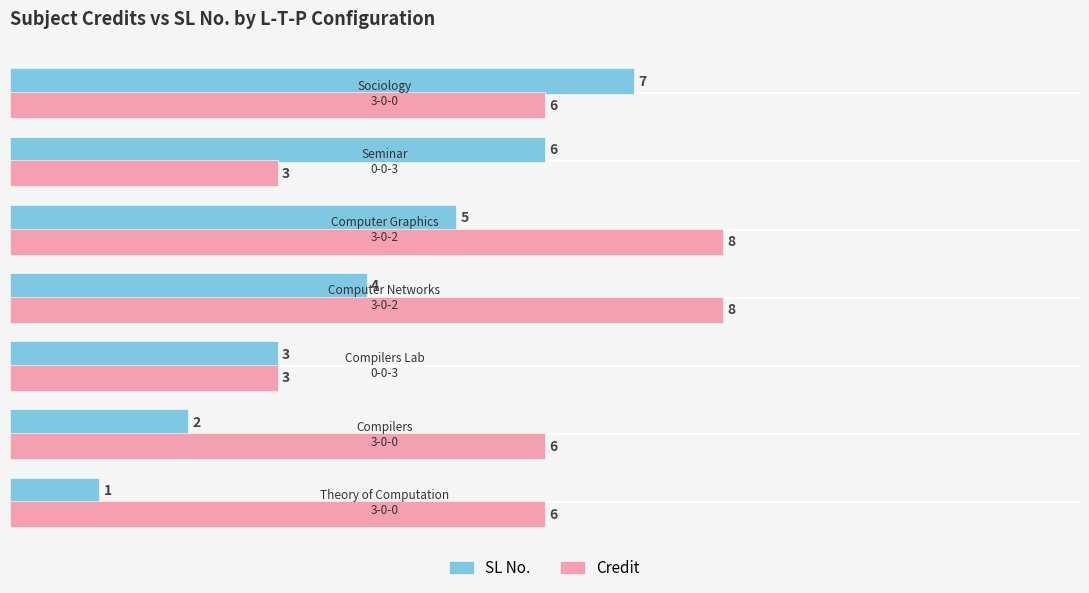

List the series in order of their overall mean, lowest first.

SL No., Credit